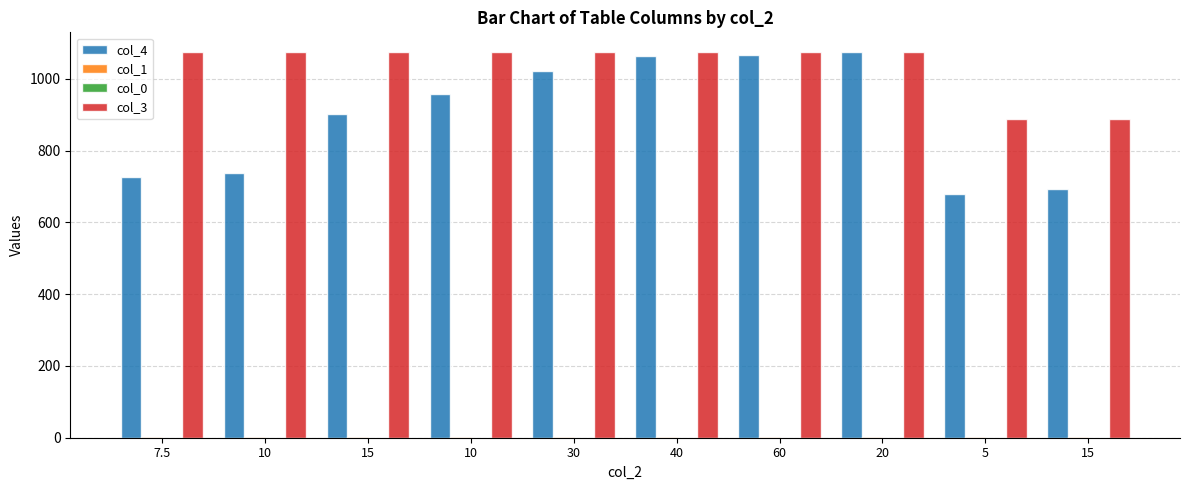

Count the number of data series in this chart.

4